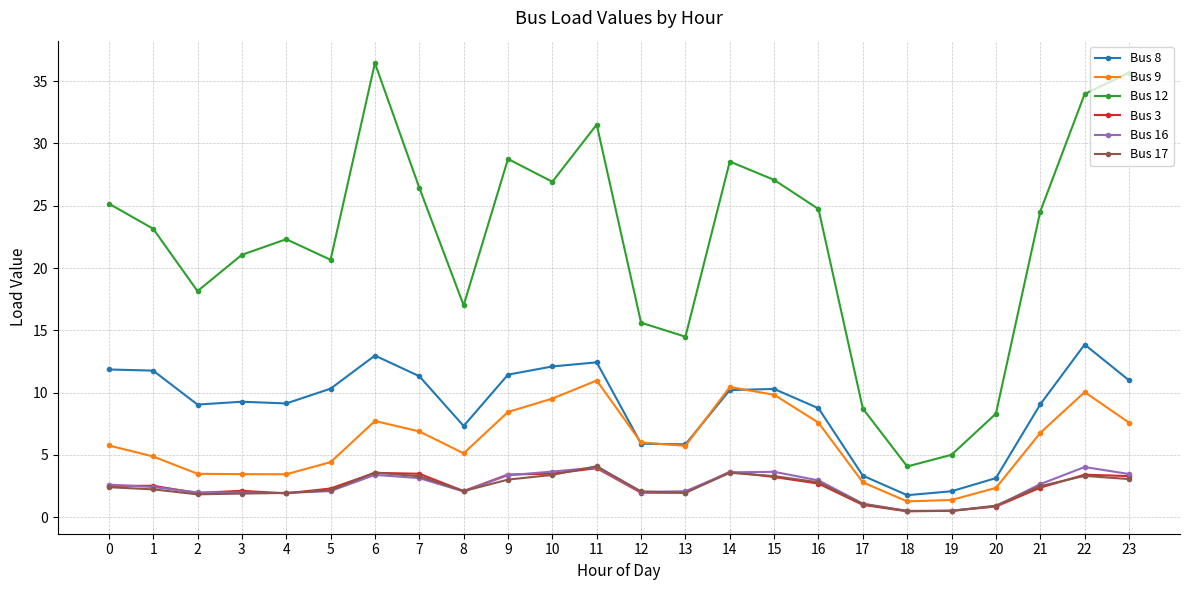

Which series has the largest range (max minus min)?

Bus 12